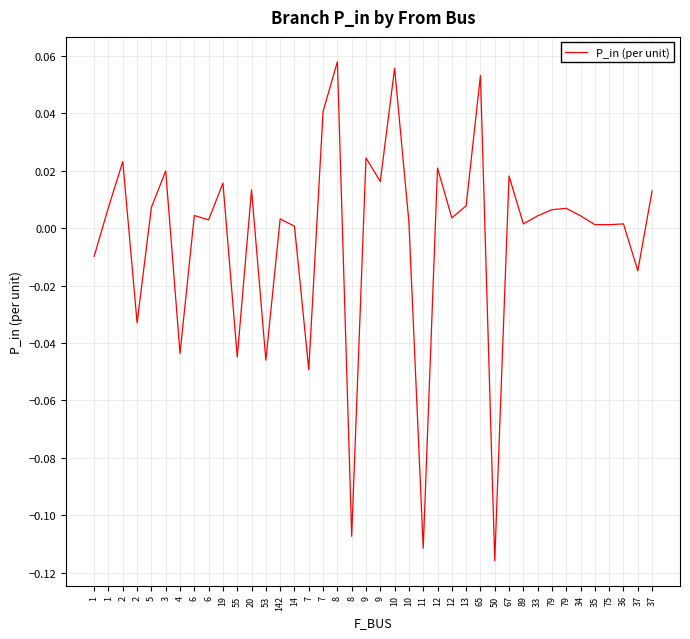

True or false: there are more than 1 points higher than both neighbors.

True